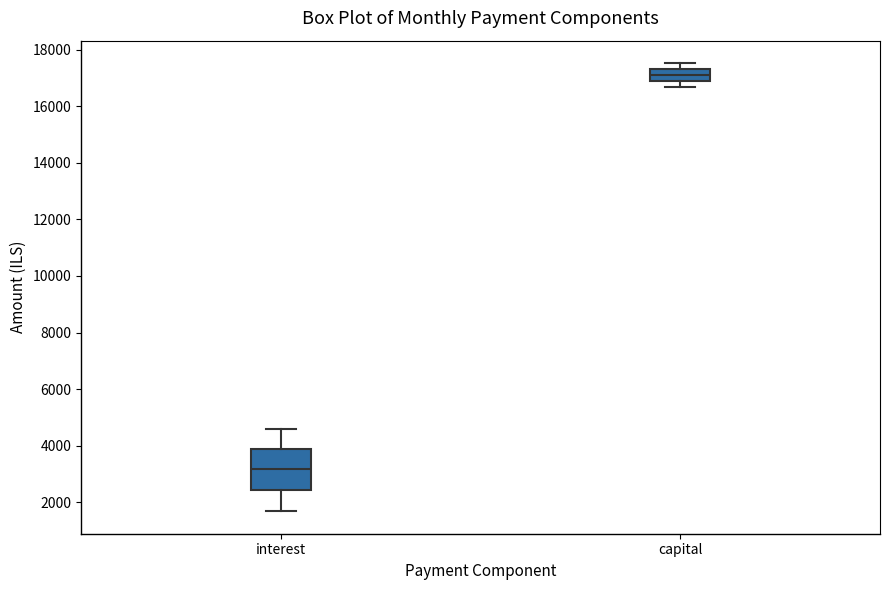

Which box's median line is the highest?

capital